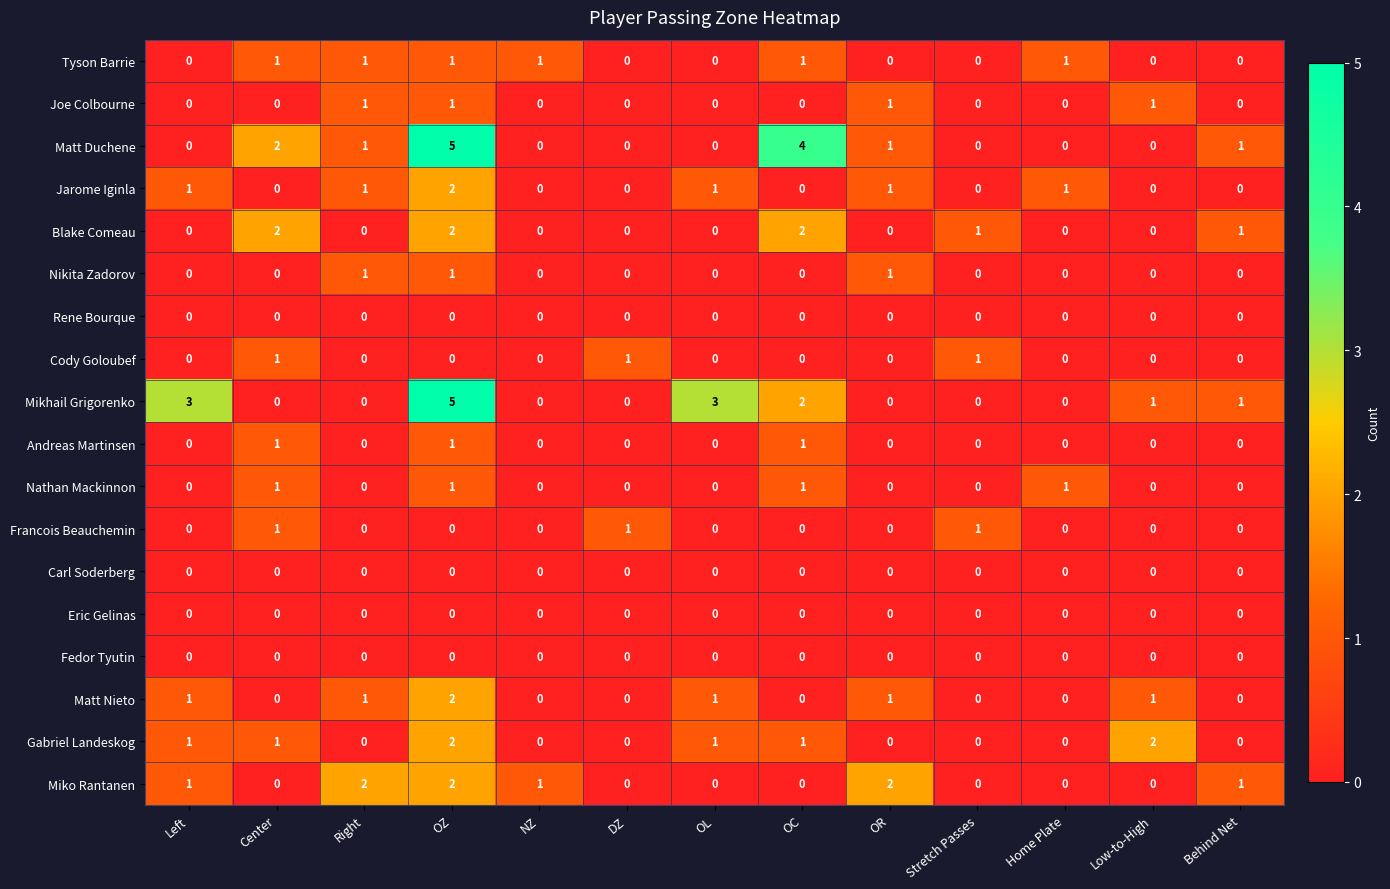

How many Miko Rantanen values are between 0 and 1?

10